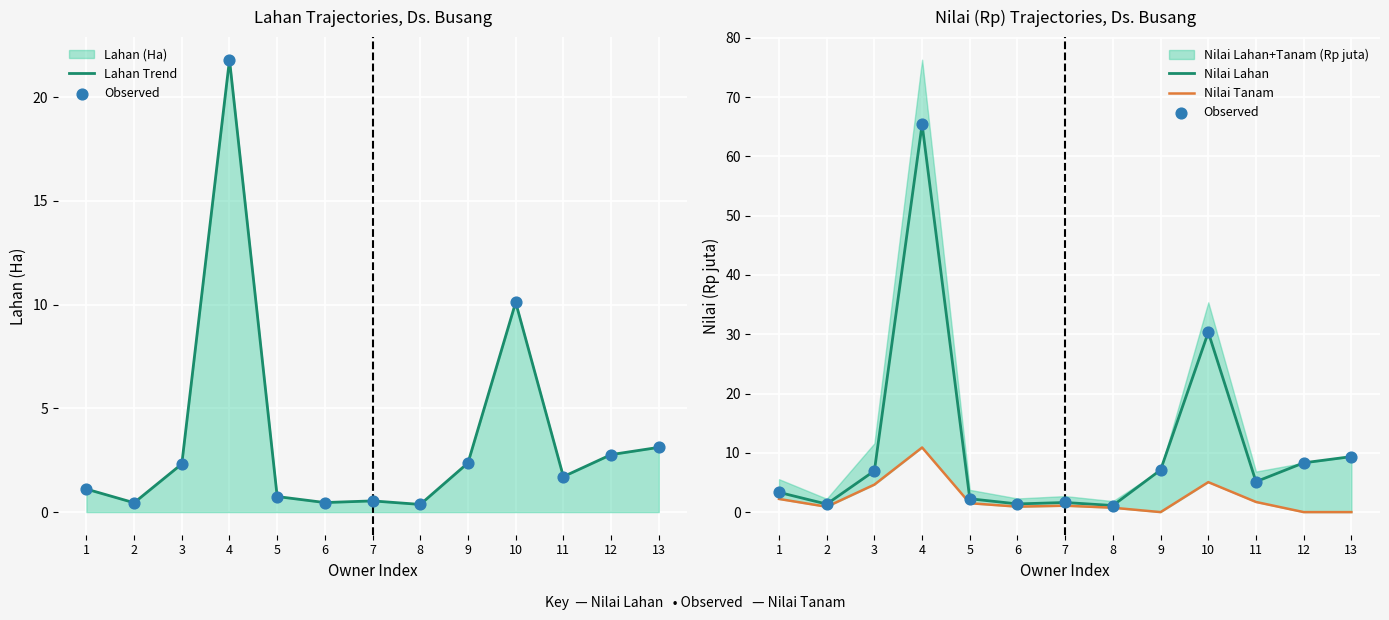

At how many categories does at least one series exceed 28?

2